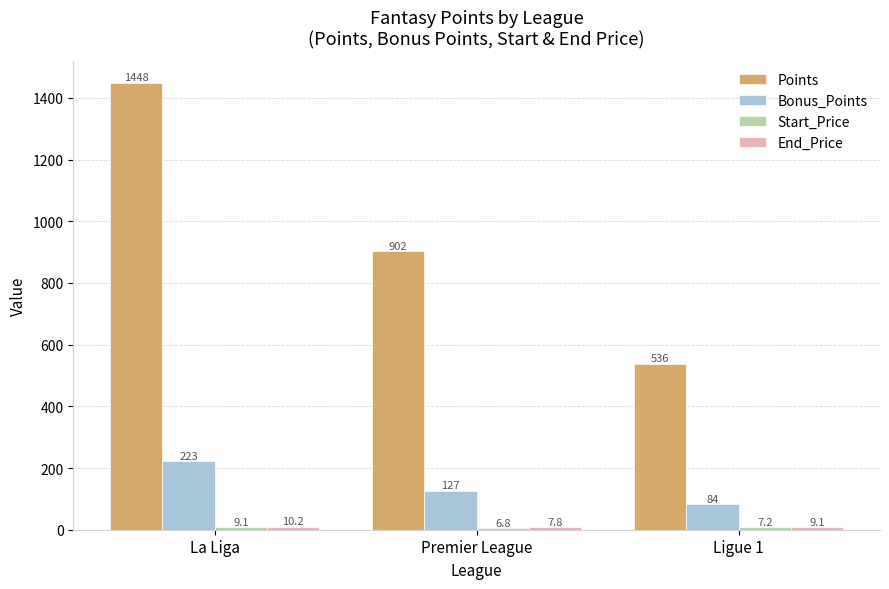

Where does the Points series first go above 902?

La Liga